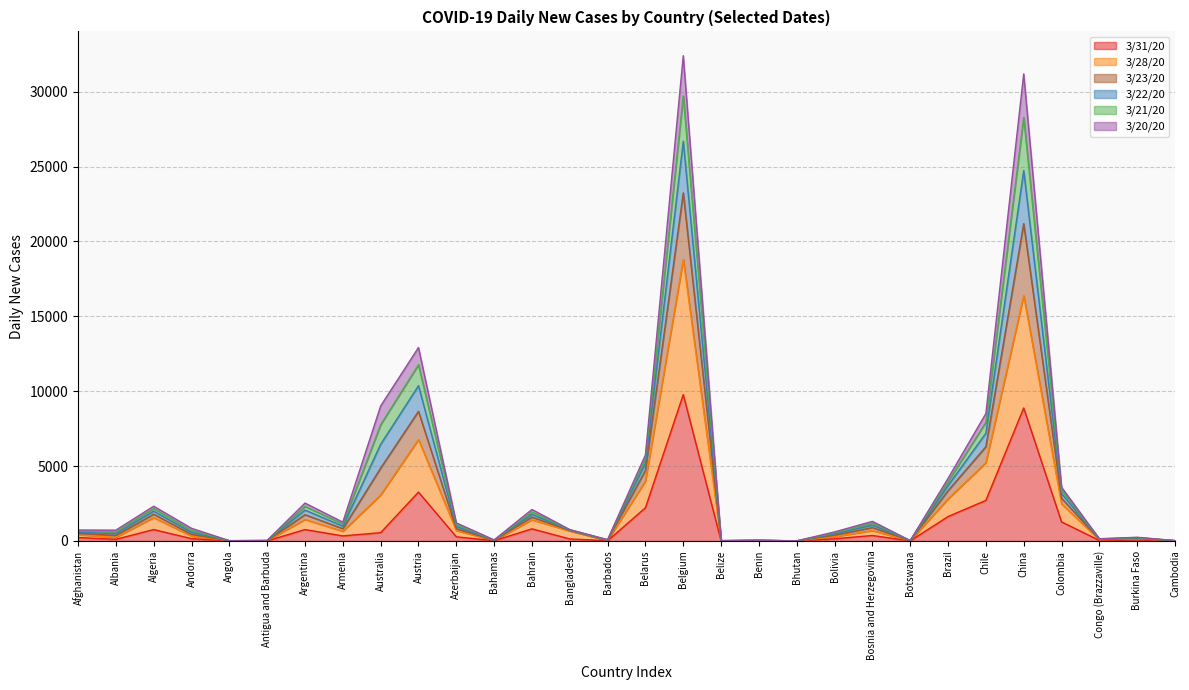

What is the label of the 24th point from the right?

Argentina